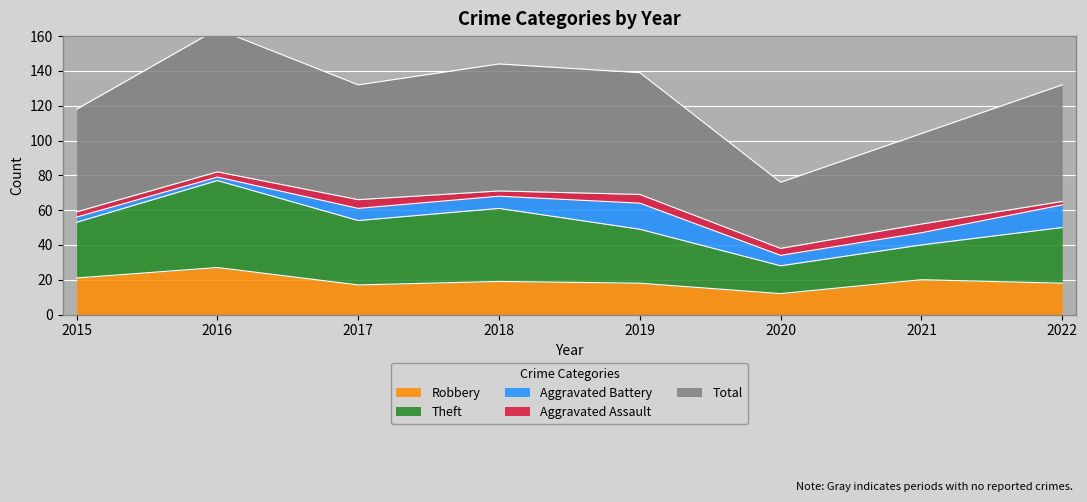

In Aggravated Assault, how many points are lower than both neighbors (excluding endpoints)?

2